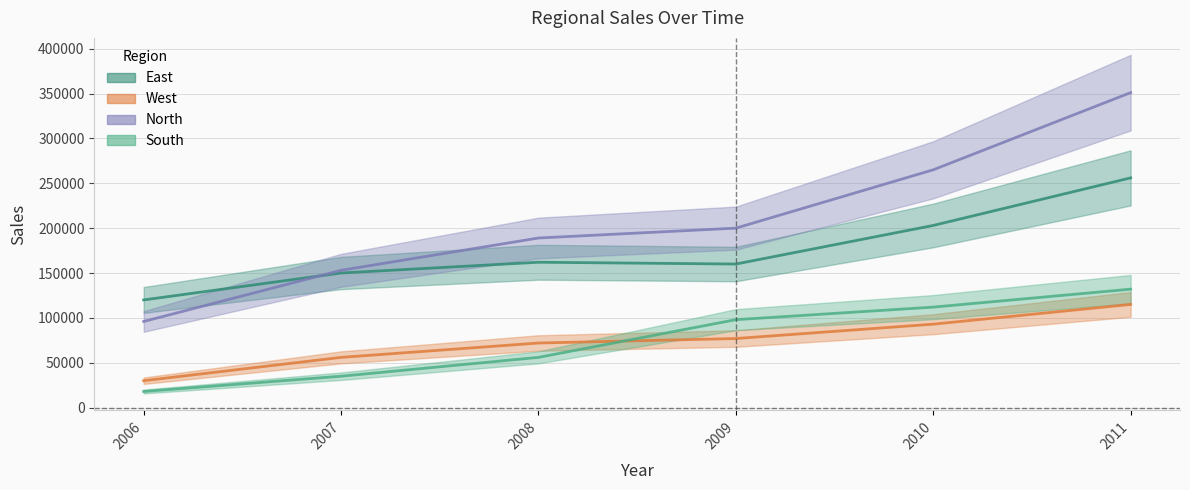

What is the sum of the North values at 2006 and 2007?

249000